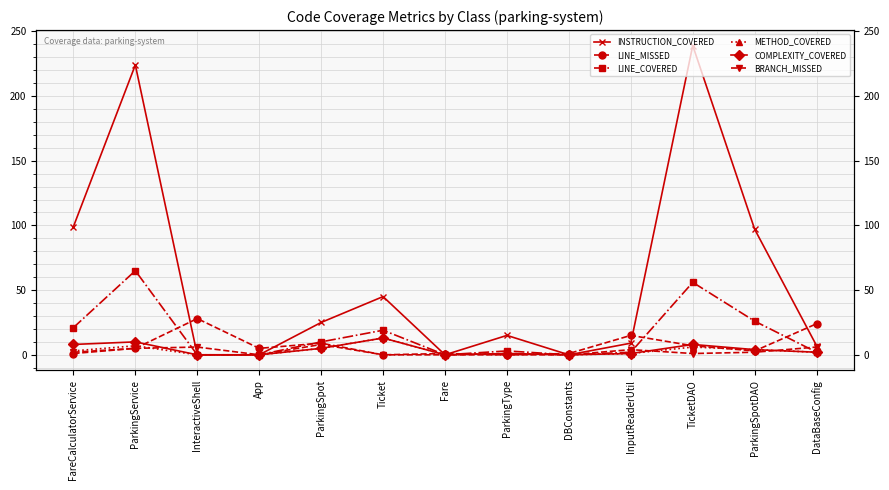

What is the maximum value for INSTRUCTION_COVERED?

239